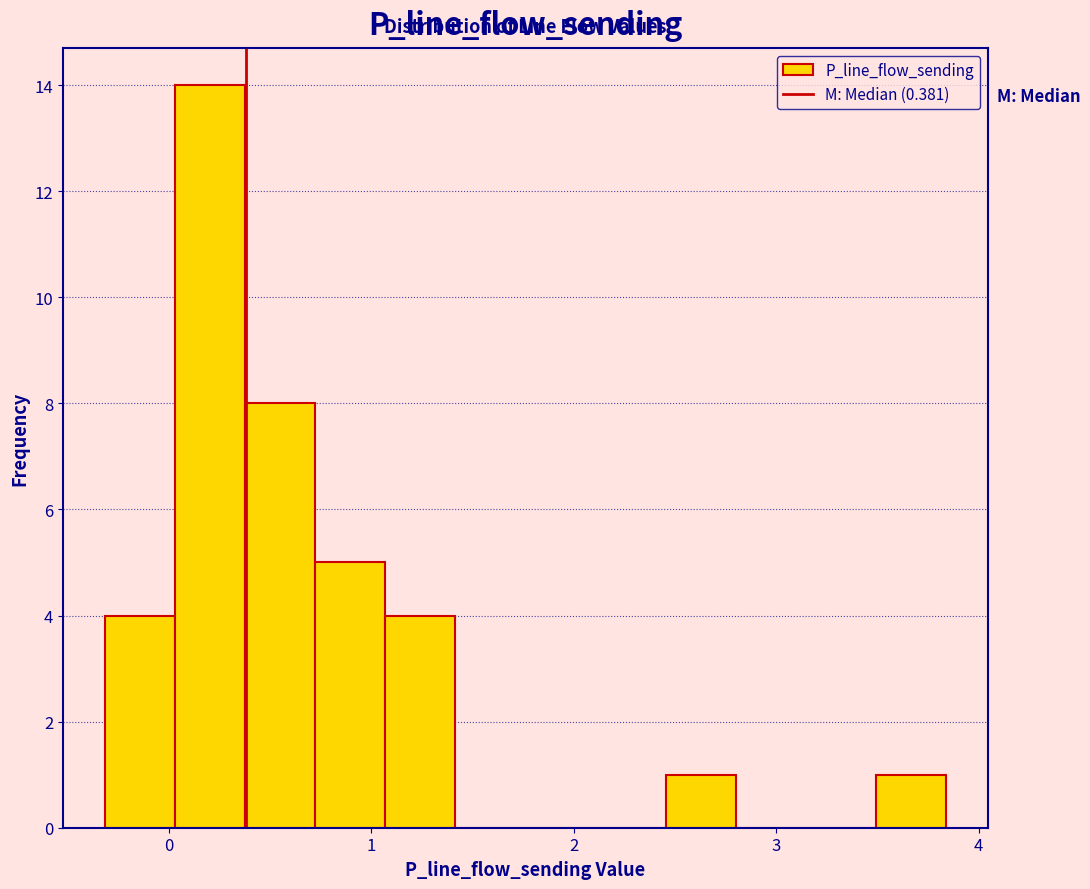

Read against the x-axis, roughly where is the centre of the tallest bar?

0.2